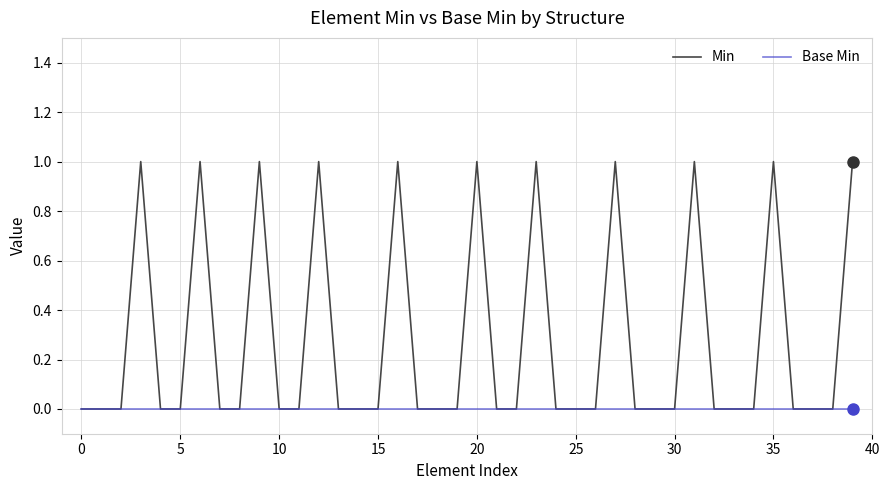

Which series has the largest total across all categories?

Min